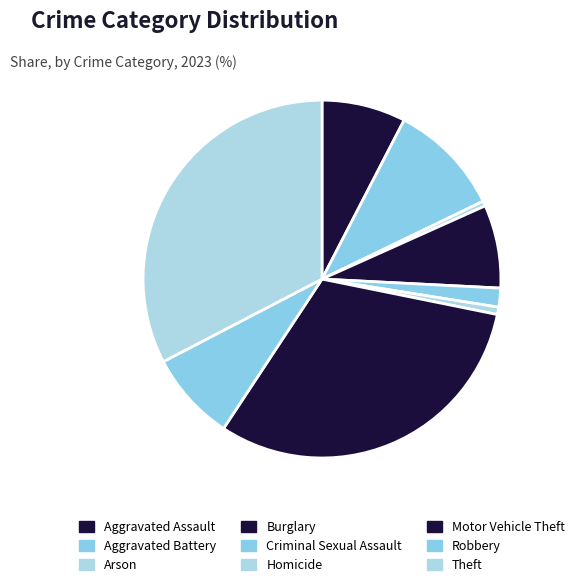

Is it true that Robbery is 1% of the pie?

False